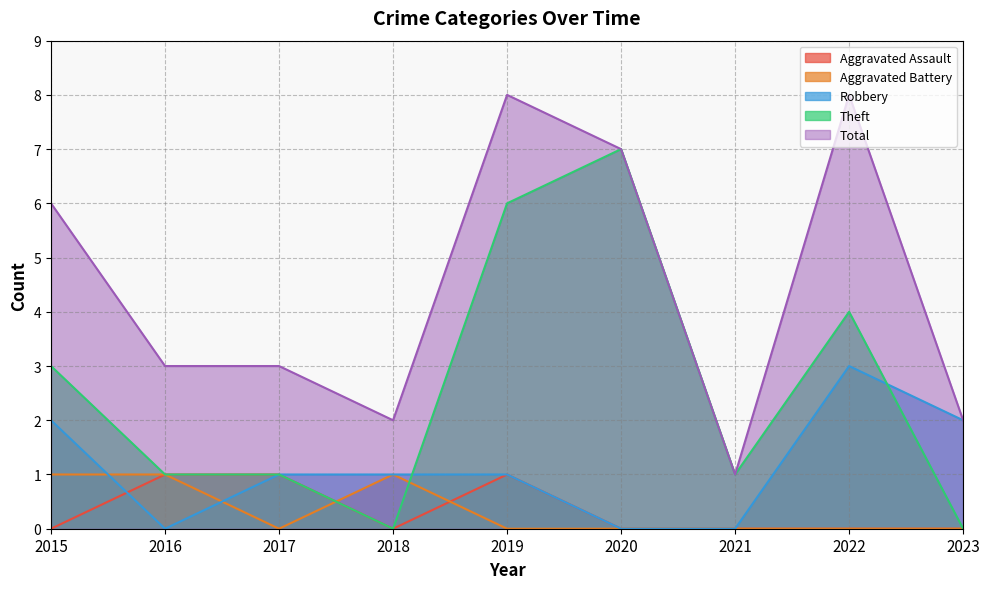

List the labels in order of Aggravated Assault value, largest first.

2016, 2017, 2019, 2015, 2018, 2020, 2021, 2022, 2023